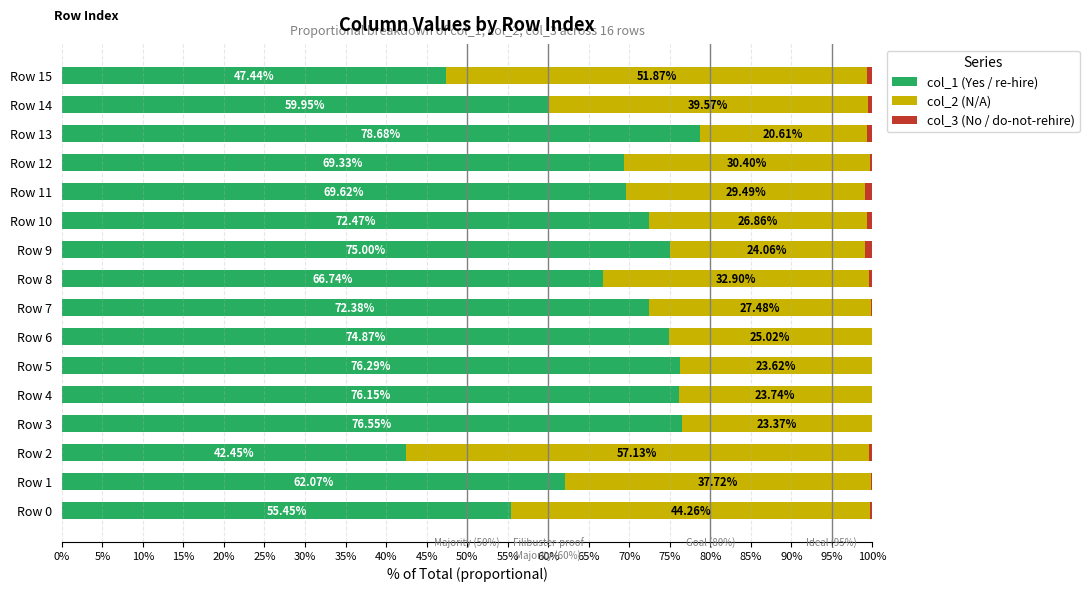

What is the sum of all col_1 (Yes / re-hire) values?

1075.4